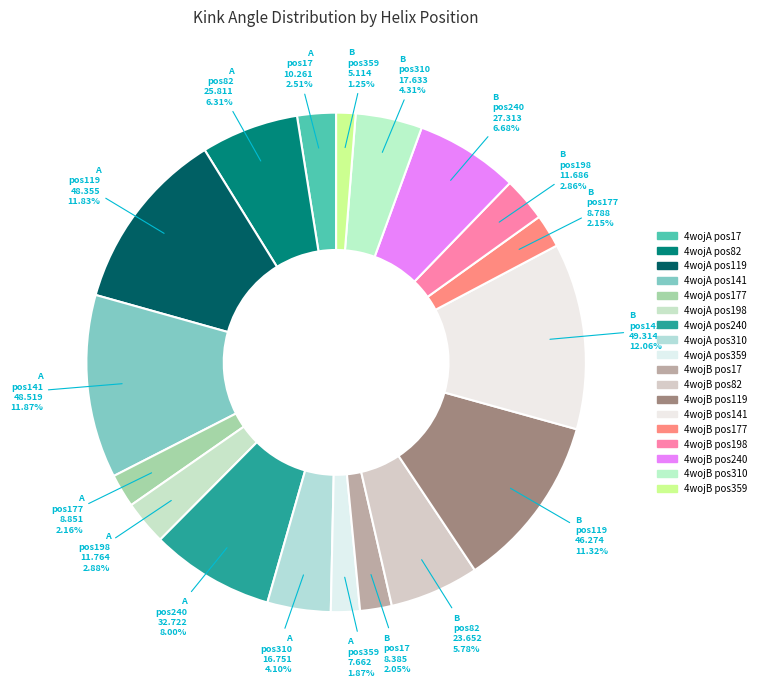

How many slices are in this pie chart?

18